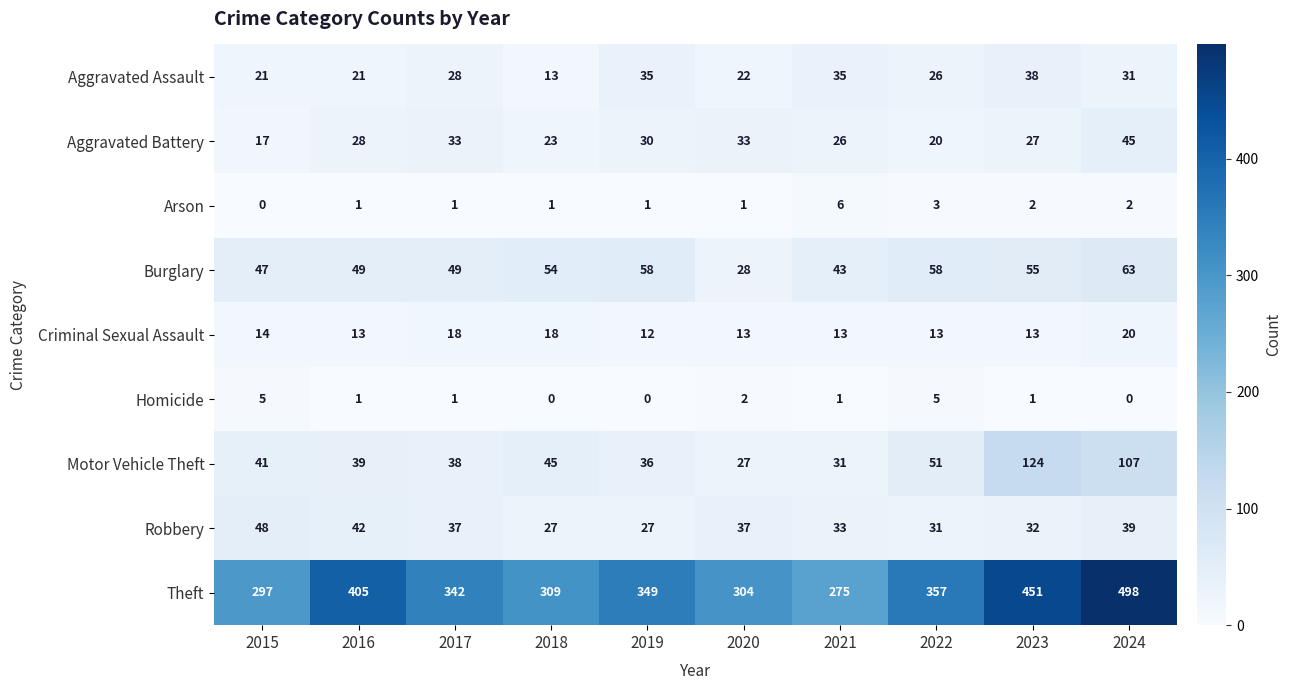

What is the sum of all Aggravated Assault values?

270